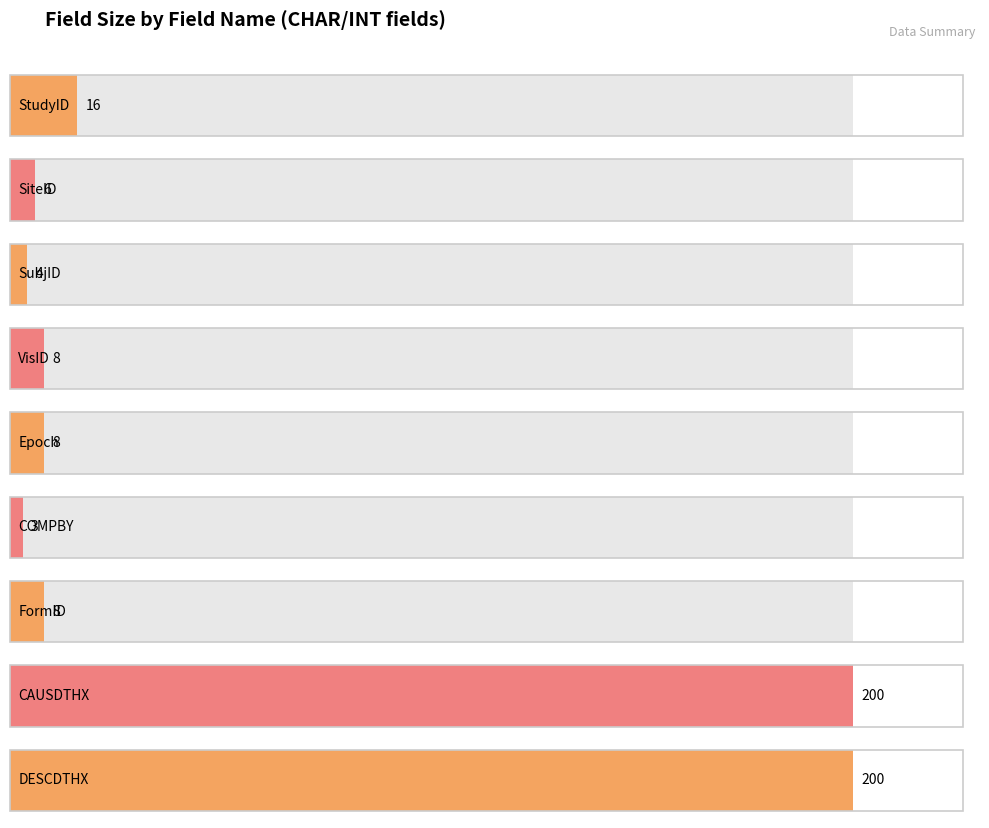

How many positive values are there?

9